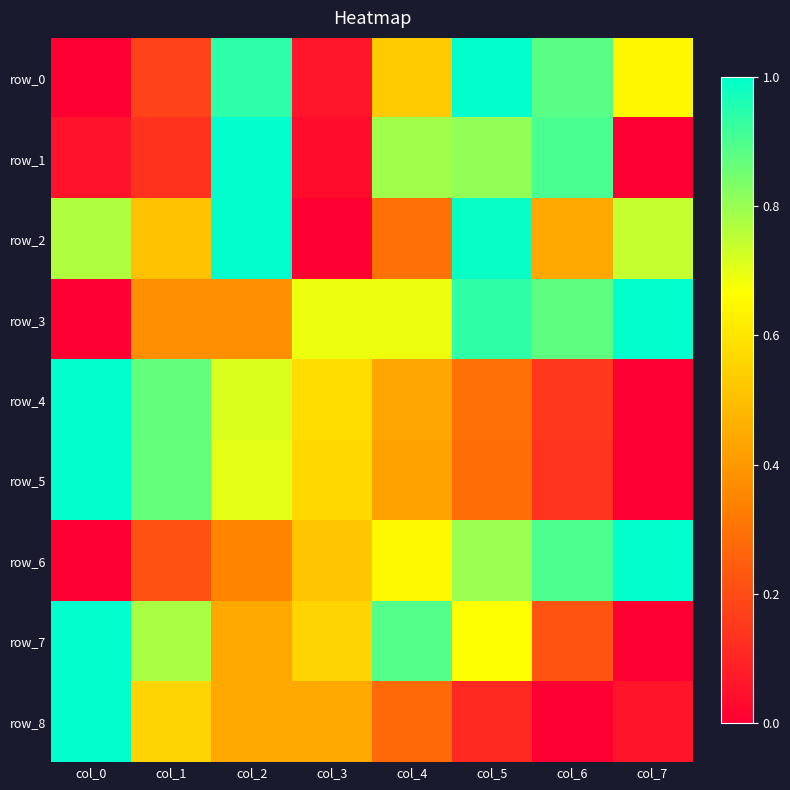

The value of row_4 at col_2 is 0.7. True or false?

True